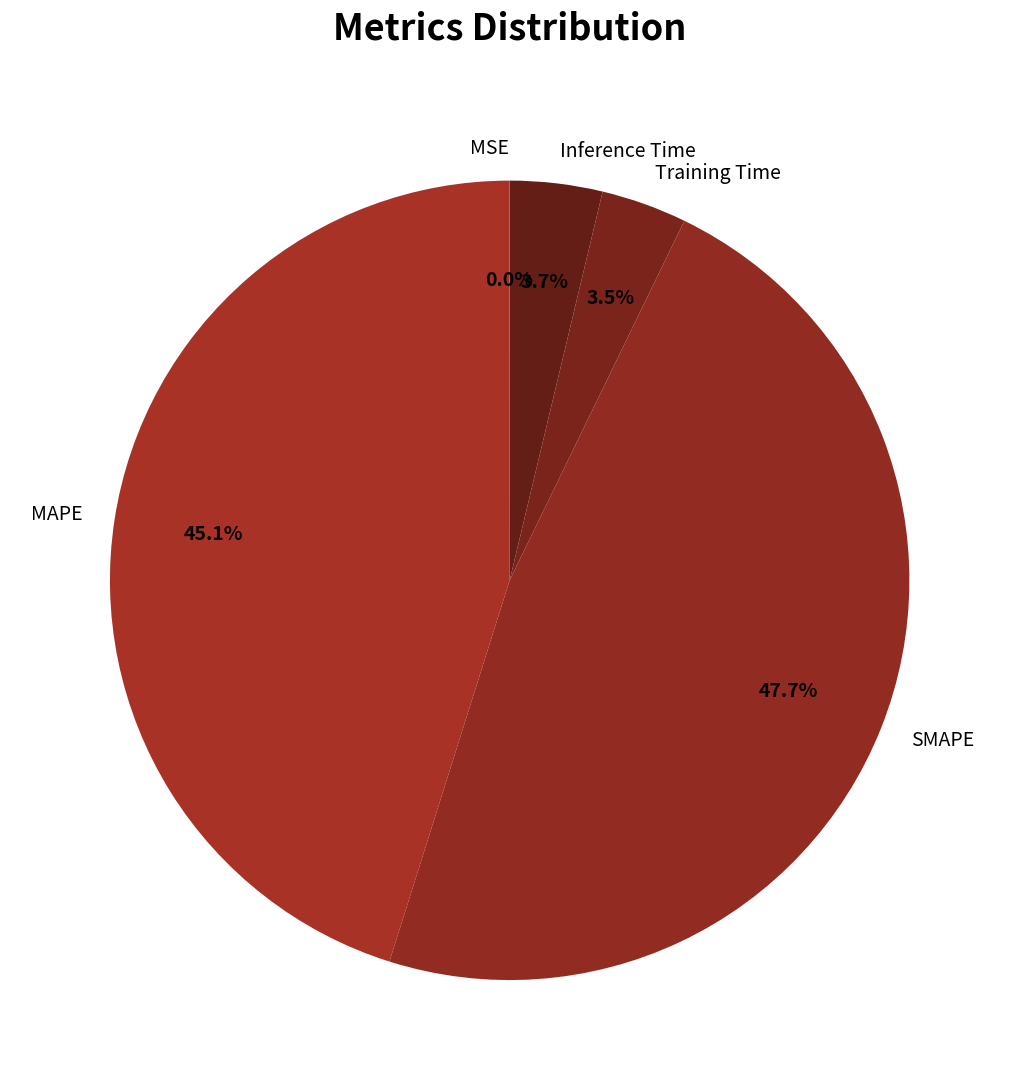

Does Training Time account for over 50% of the chart?

No